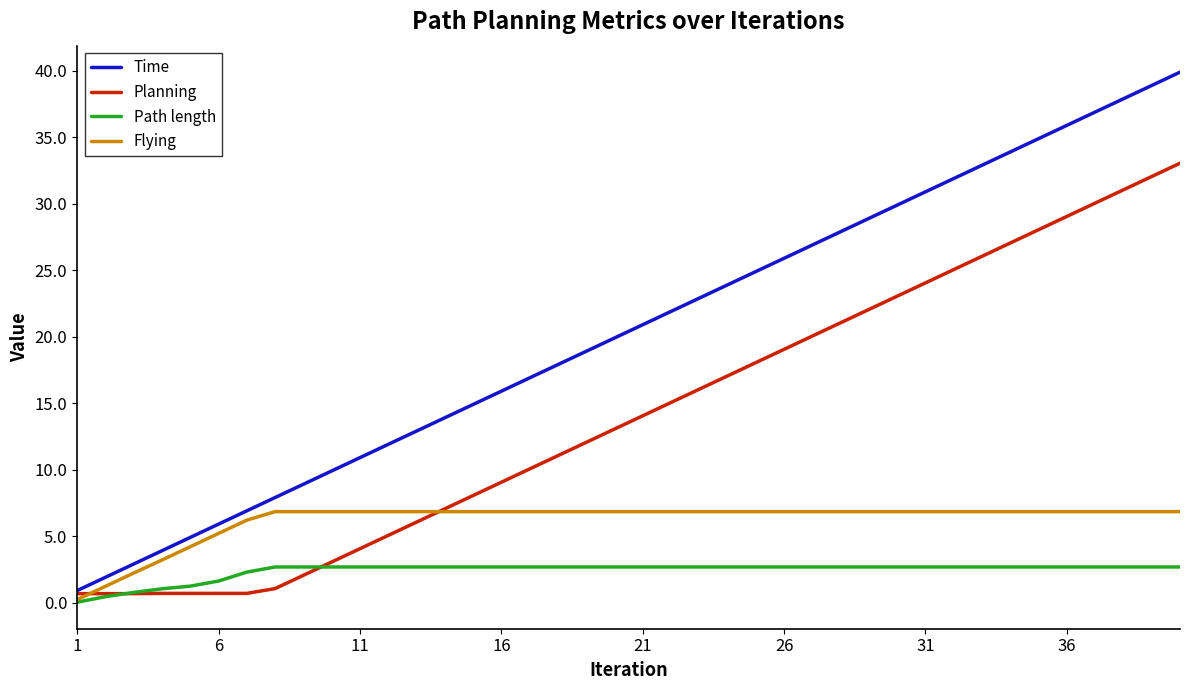

What is the maximum value shown in the chart?

39.9